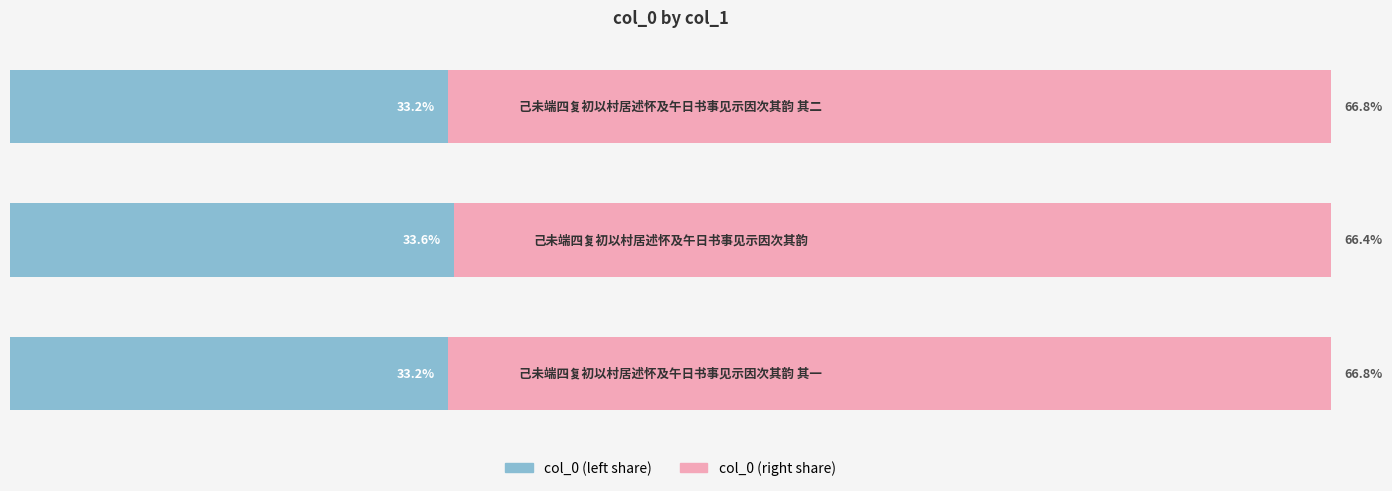

What are all the series names shown in the legend?

col_0 (left share), col_0 (right share)